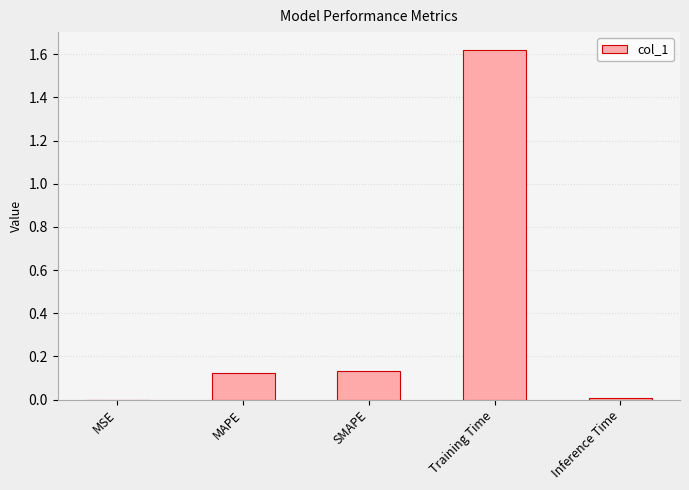

What is the sum of all values?

1.9